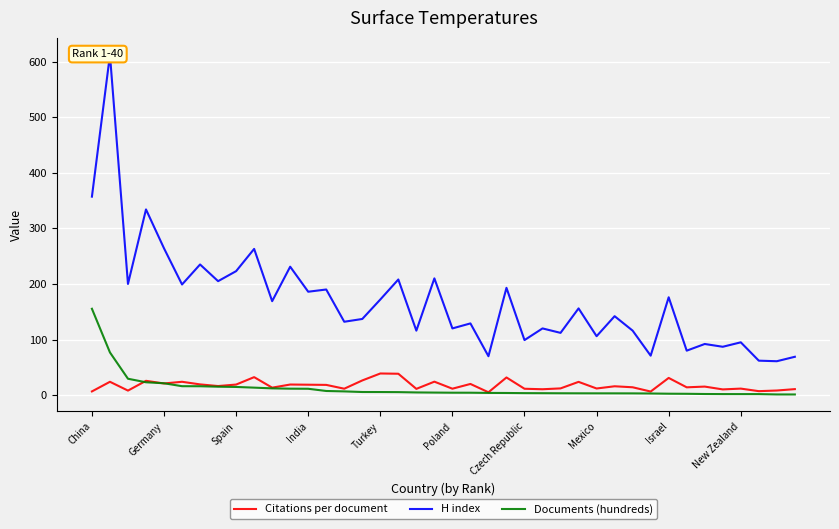

True or false: Citations per document and Documents (hundreds) cross at least once.

True